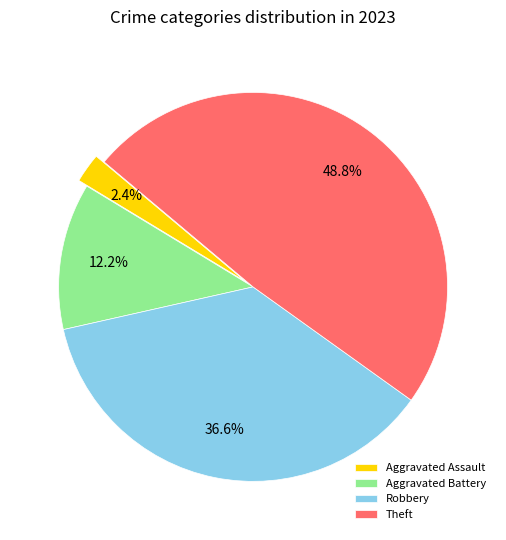

How many segments does this pie chart have?

4